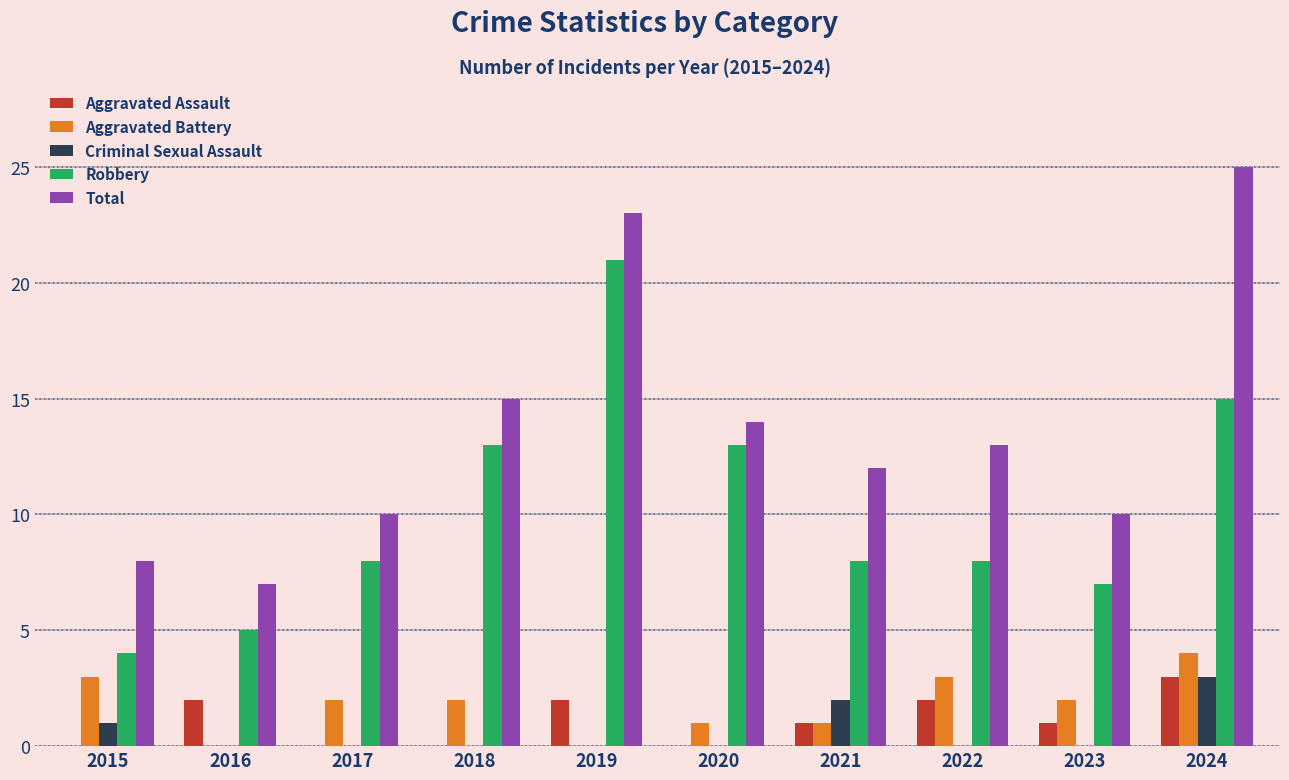

Which series changed the most between 2016 and 2024?

Total